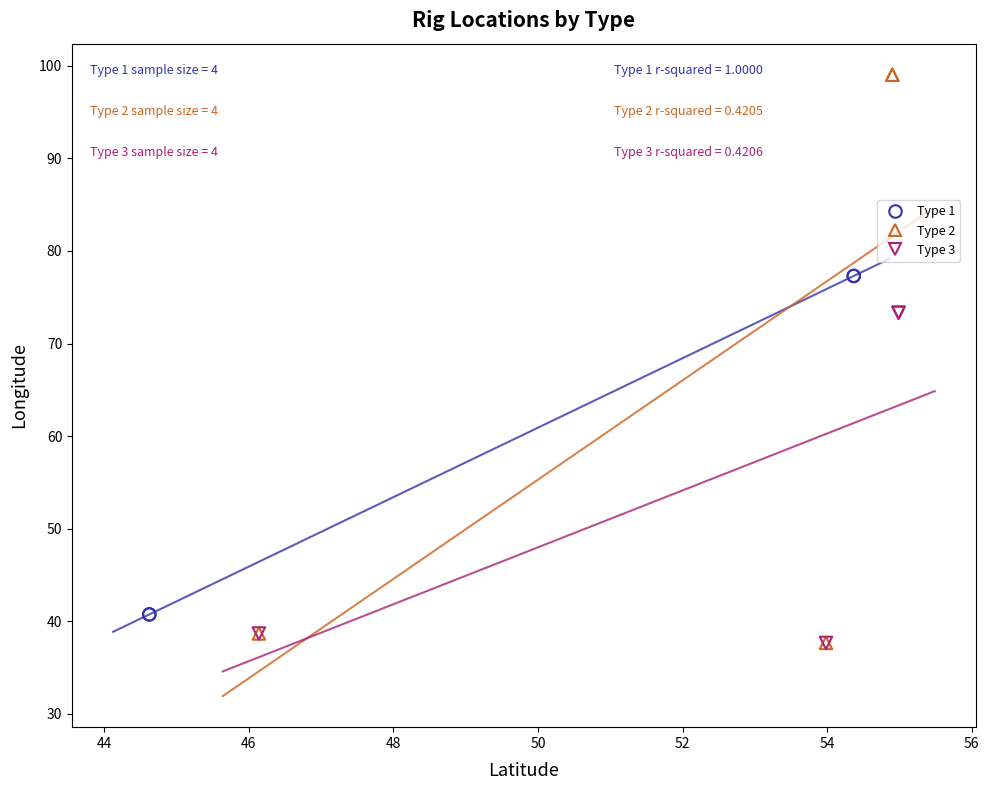

Which series has the largest Y range (max minus min)?

Type 2